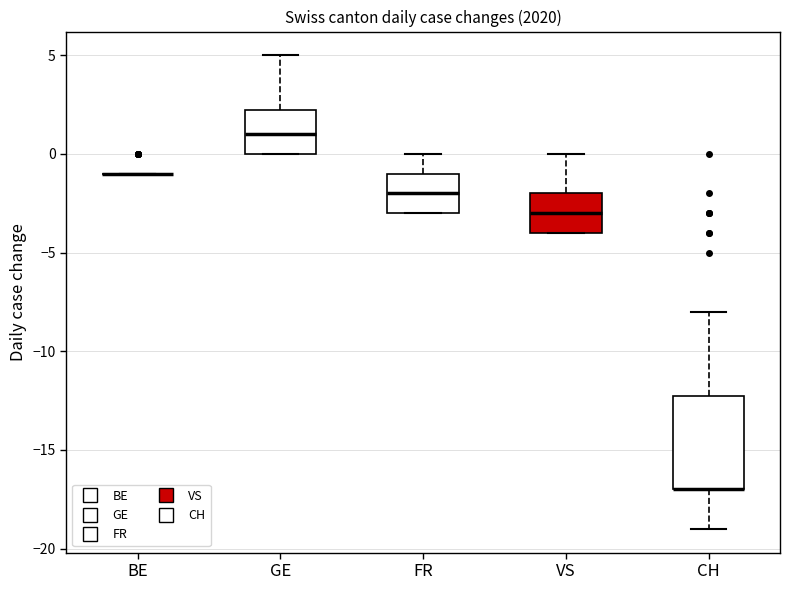

Reading left to right, read every box against the y-axis: the position of its median line, the range the box covers, and the ends of its whiskers. The values are not printed on the chart, so give them approximately, as read against the axis.

BE: box collapsed to a line at -1.0, whiskers -1.0 to -1.0
GE: median 1.0, box 0.0 to 2.5, whiskers 0.0 to 5.0
FR: median -2.0, box -3.0 to -1.0, whiskers -3.0 to 0.0
VS: median -3.0, box -4.0 to -2.0, whiskers -4.0 to 0.0
CH: median -17.0 (drawn on the box's lower edge), box -17.0 to -12.0, whiskers -19.0 to -8.0